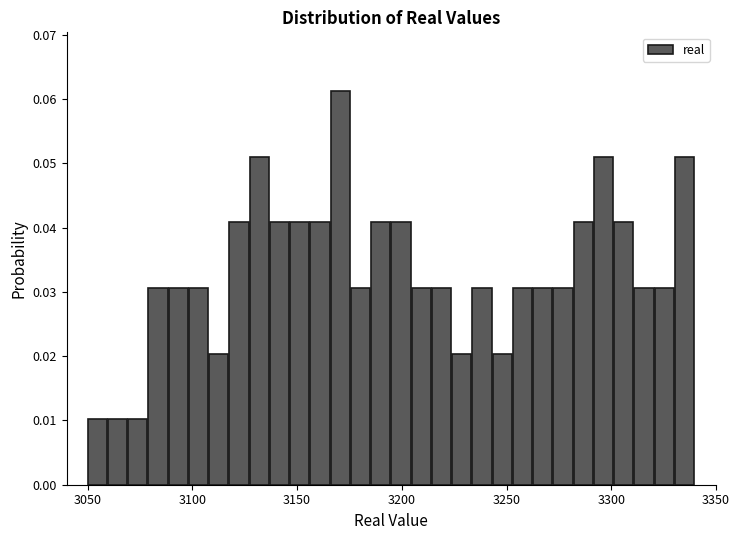

Around what value on the x-axis is the tallest bar? Give the approximate position of its centre, as read against the axis.

3170